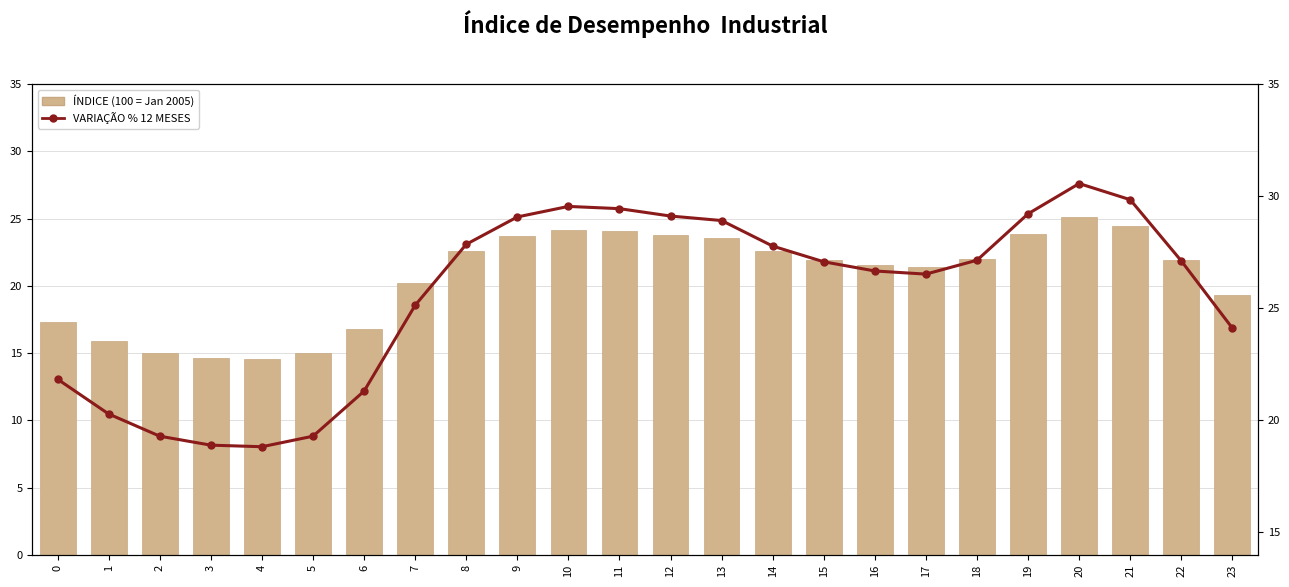

What is the spread (max minus min) of values at 17?

5.1